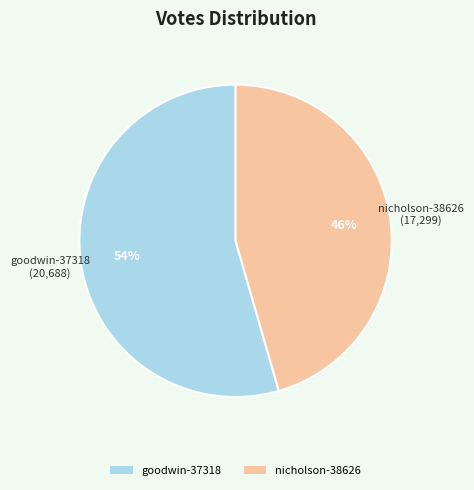

Count the number of slices in the pie.

2